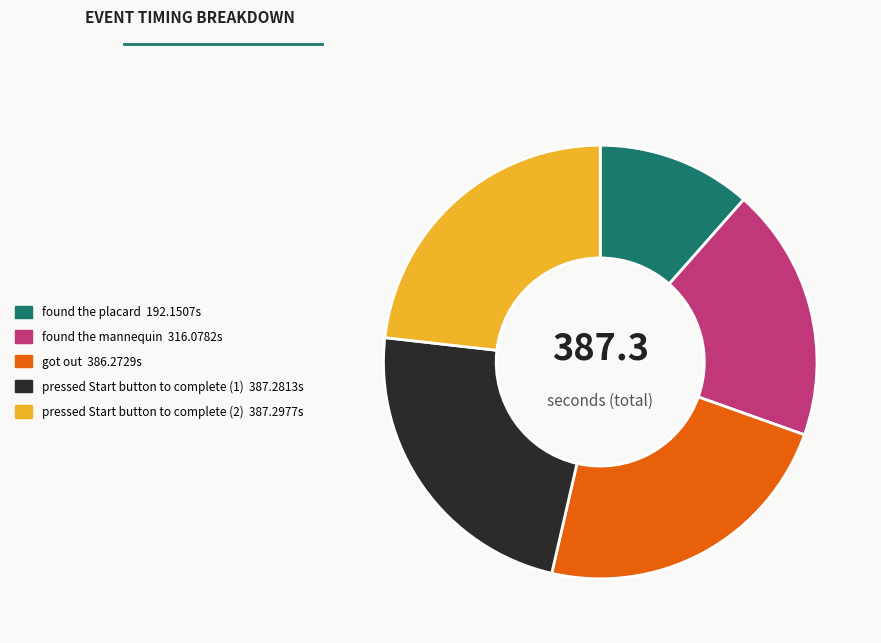

Between found the placard and pressed Start button to complete (2), which is larger?

pressed Start button to complete (2)